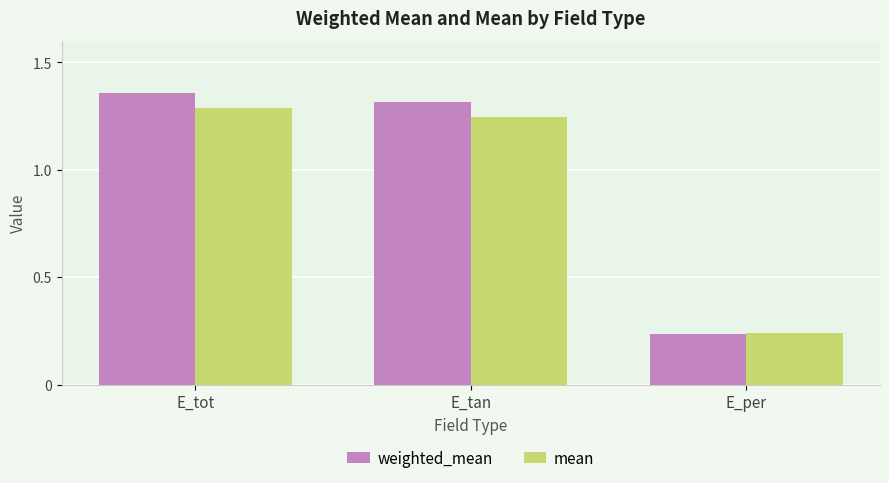

True or false: mean has a value of 1.3 at E_tot.

True